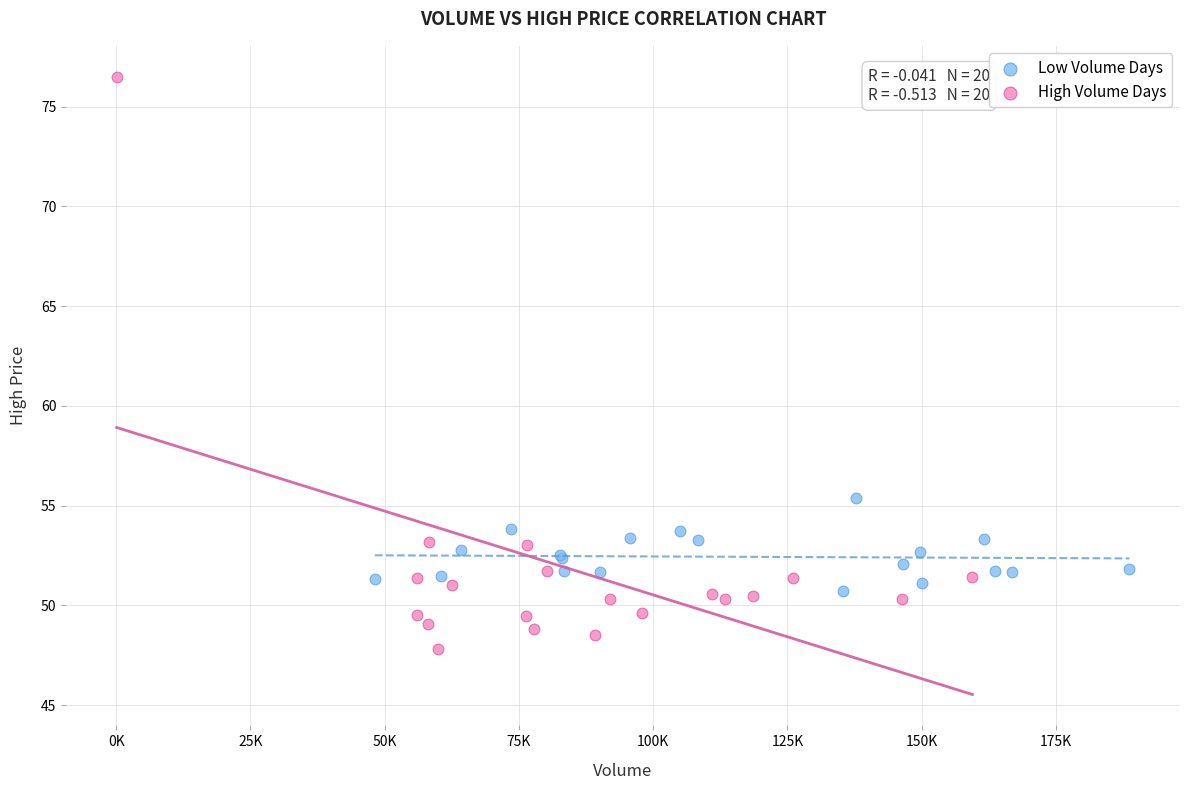

Which series has the widest spread of Y values?

High Volume Days